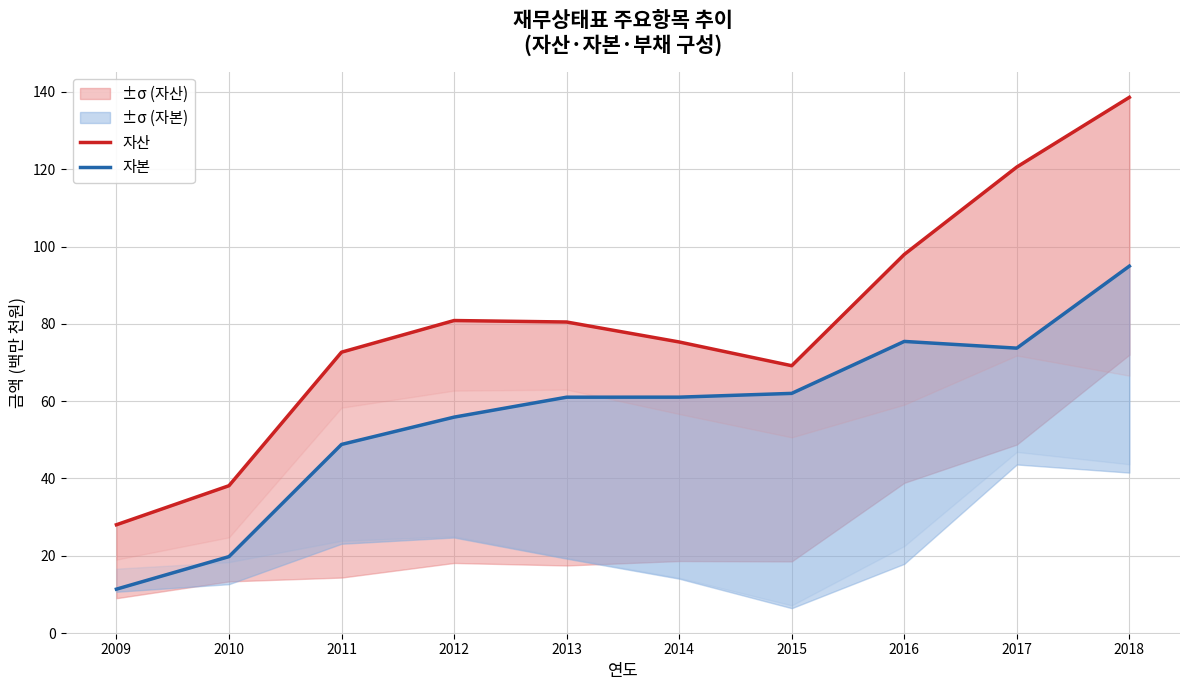

True or false: 자본 and 자산 intersect in this chart.

False